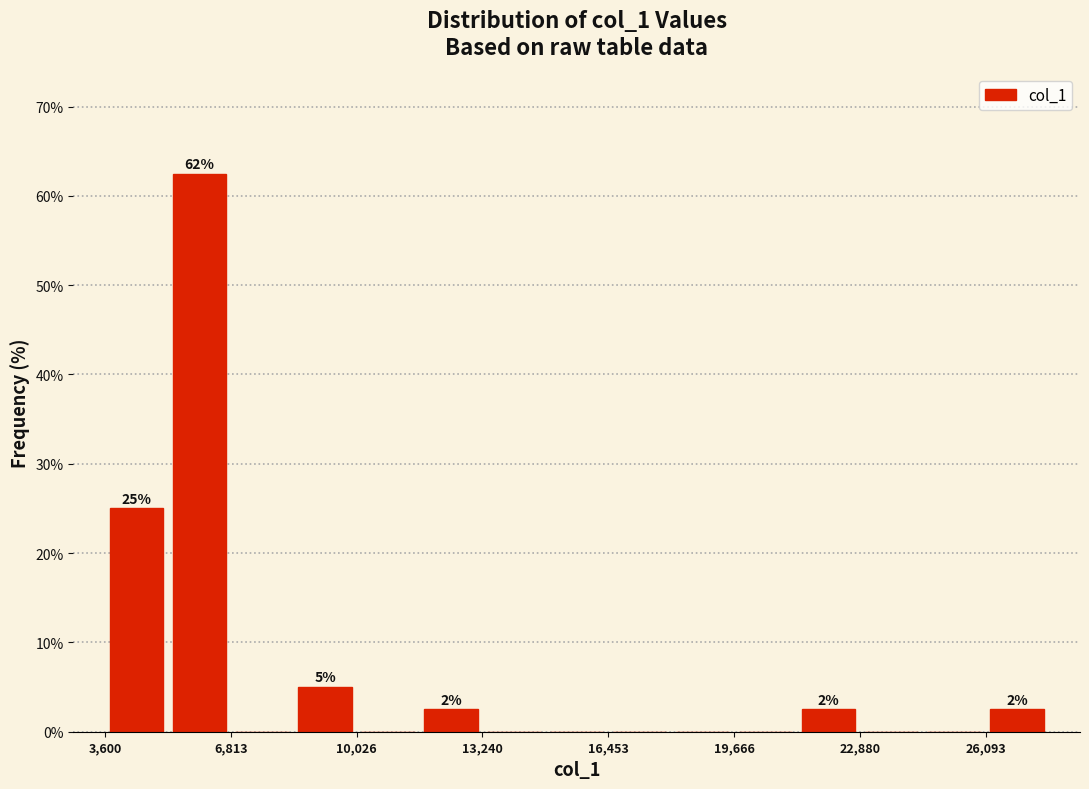

Around what value on the x-axis is the tallest bar? Give the approximate position of its centre, as read against the axis.

6000